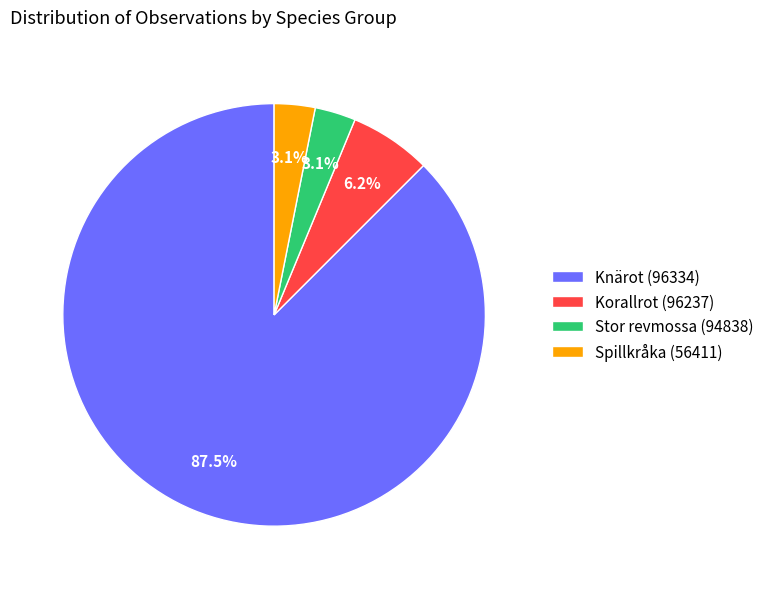

Is the sum of Korallrot (96237) and Spillkråka (56411) greater than half?

No